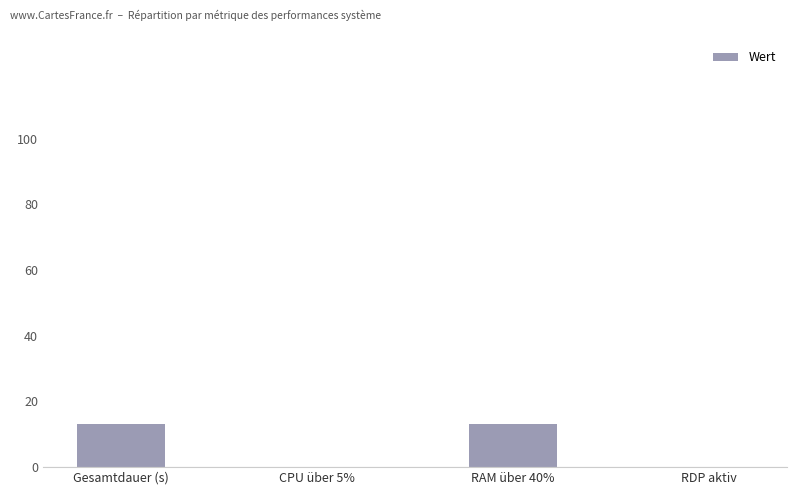

What is the greatest value displayed?

13